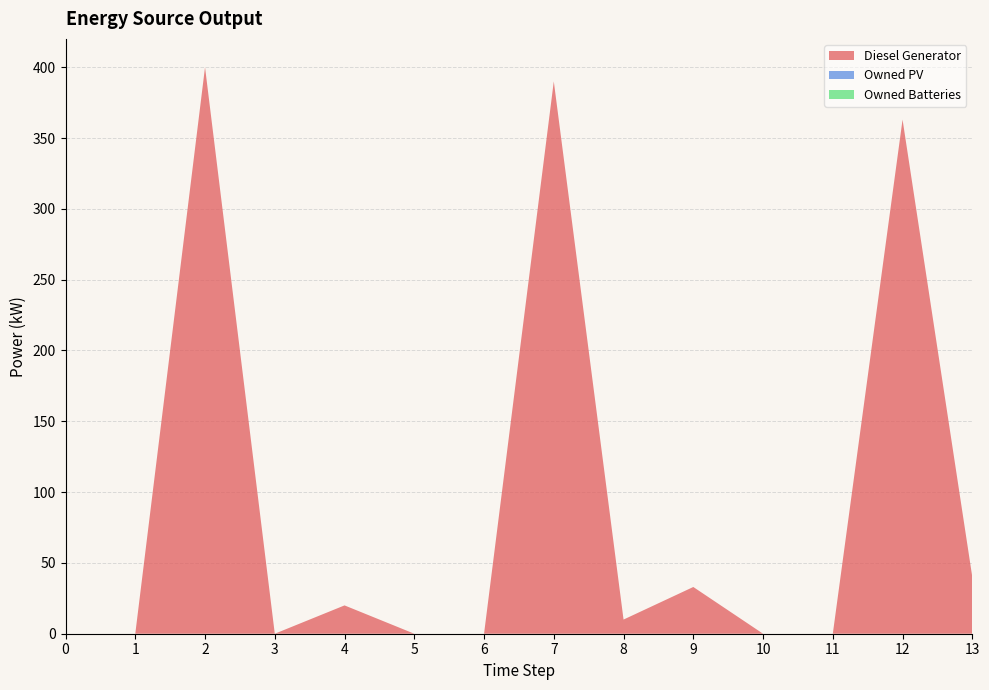

Reading right to left, what are all the values shown in this chart?

Diesel Generator: 13=40	12=363	11=0	10=0	9=33	8=10	7=390	6=0	5=0	4=20	3=0	2=400	1=0	0=0
Owned PV: 13=0	12=0	11=0	10=0	9=0	8=0	7=0	6=0	5=0	4=0	3=0	2=0	1=0	0=0
Owned Batteries: 13=0	12=0	11=0	10=0	9=0	8=0	7=0	6=0	5=0	4=0	3=0	2=0	1=0	0=0